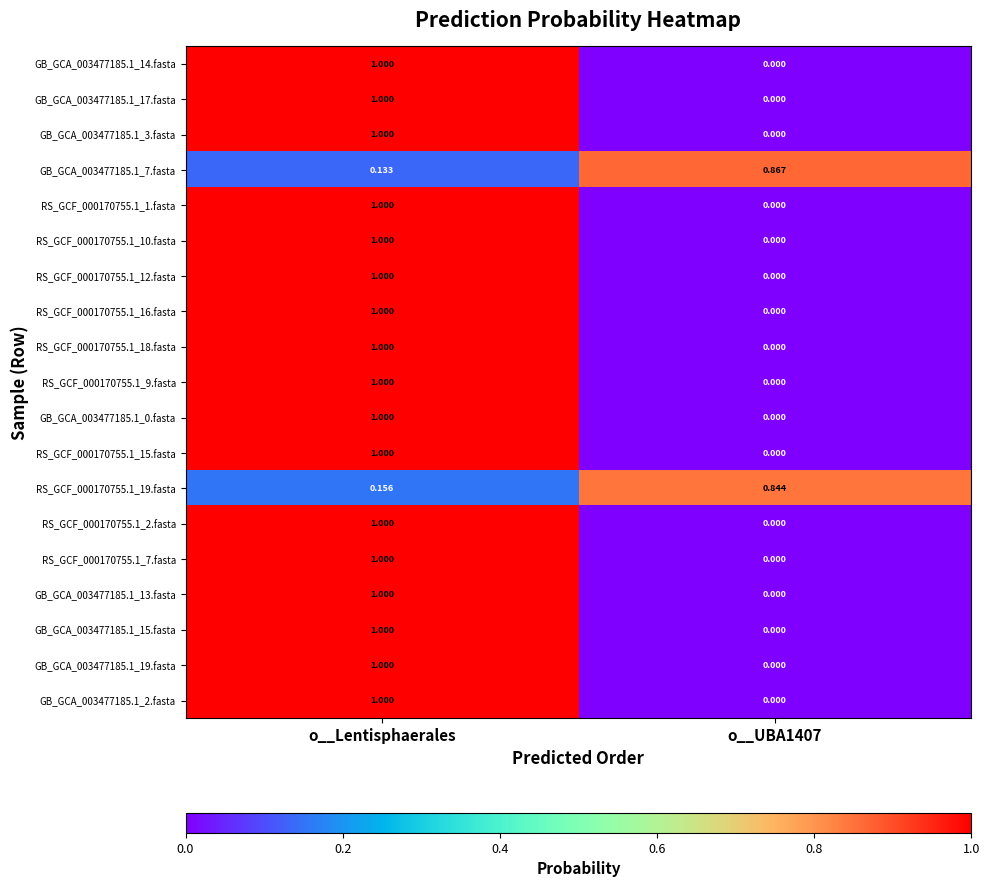

At which category is the sum across all series the highest?

o__Lentisphaerales